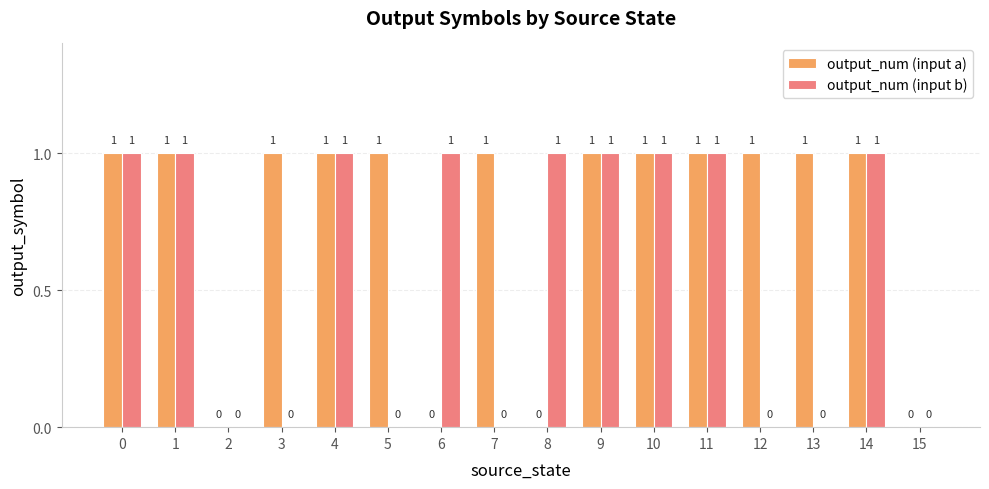

Which series changed the most between 2 and 8?

output_num (input b)